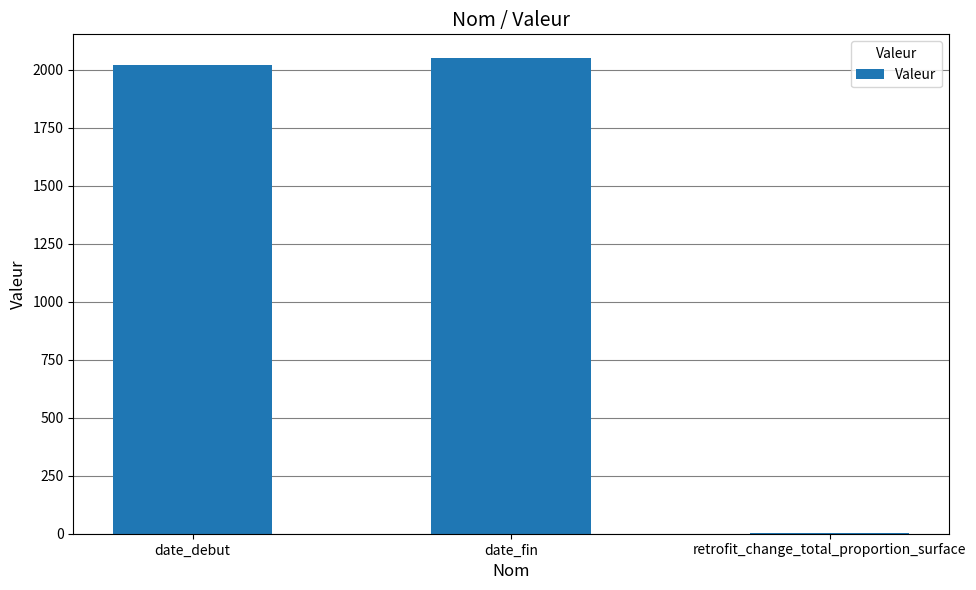

What is the sum of the values at date_debut and date_fin?

4070